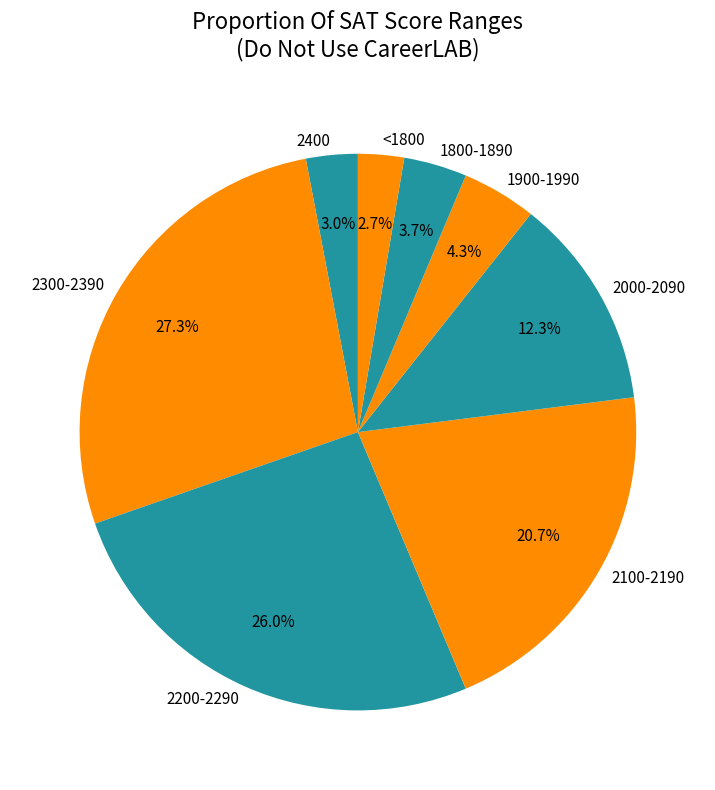

Is it true that 2100-2190 is 21% of the pie?

True